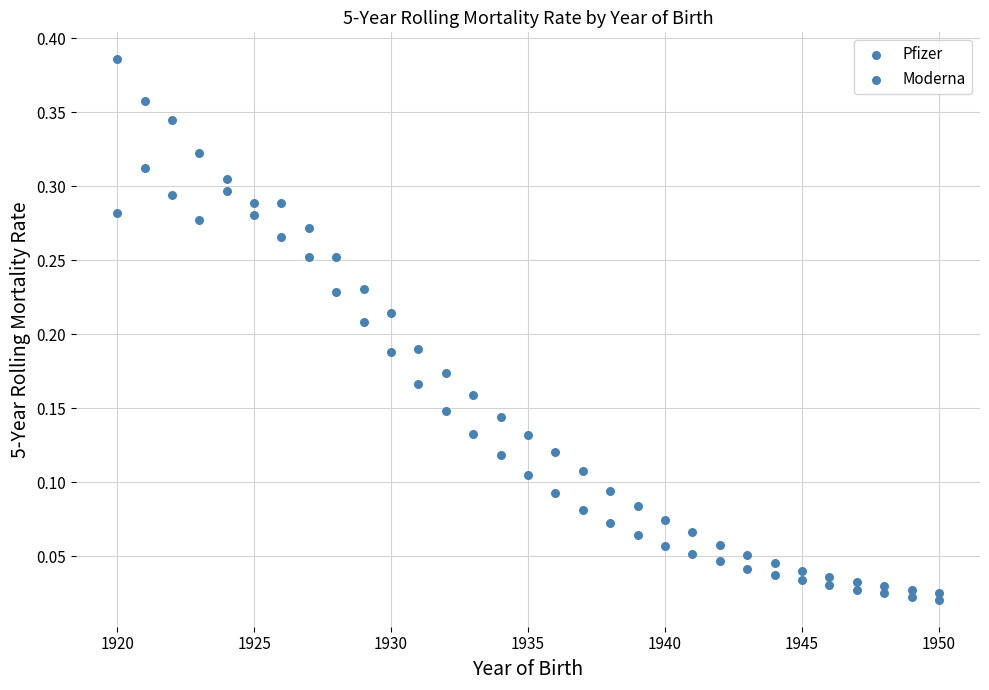

How many points are shown in the scatter plot?

62